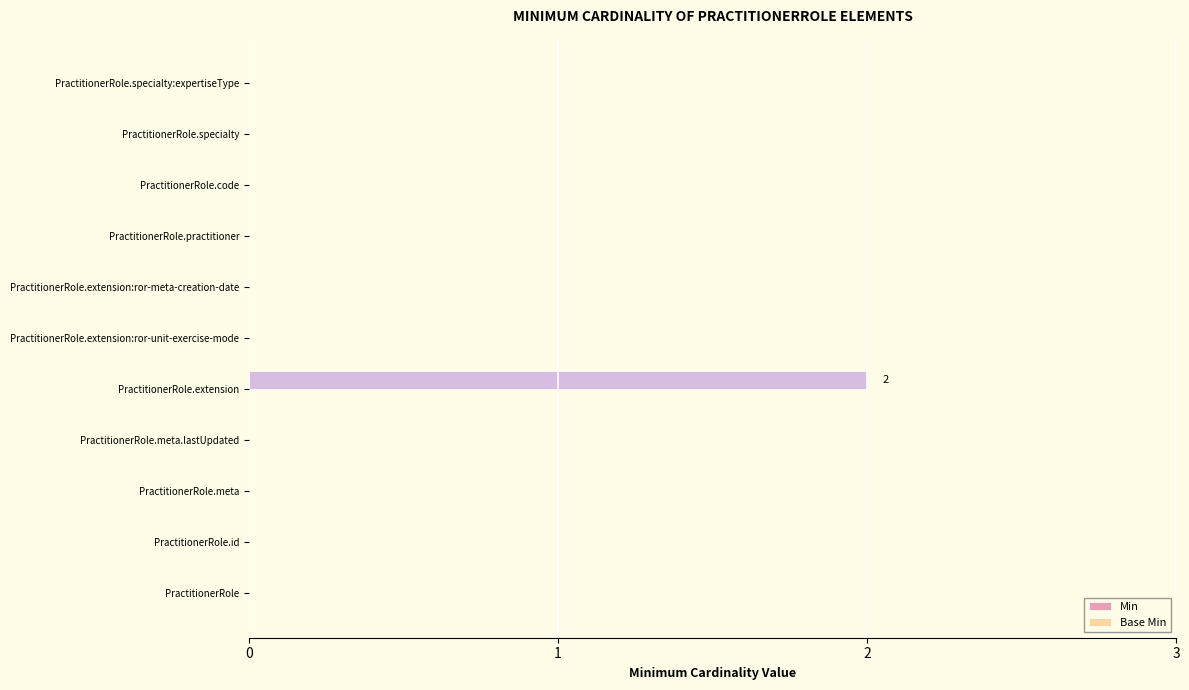

Are the bars horizontal?

Yes